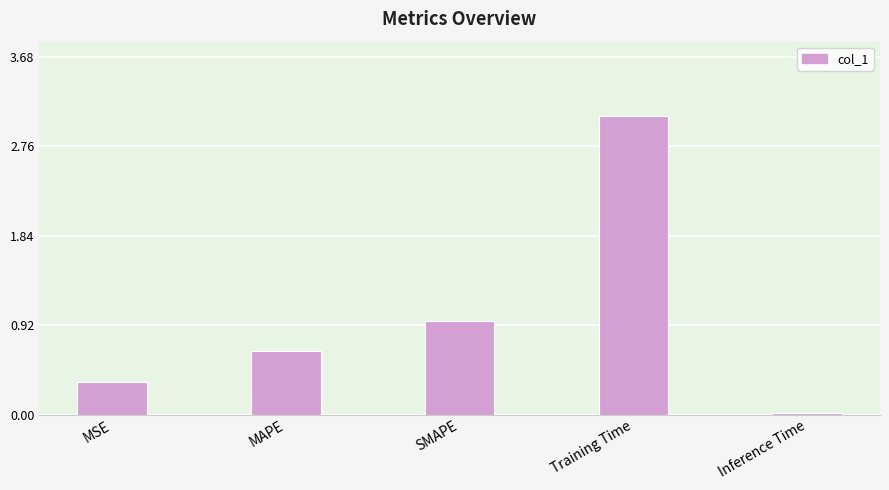

List the labels in order of value, largest first.

Training Time, SMAPE, MAPE, MSE, Inference Time